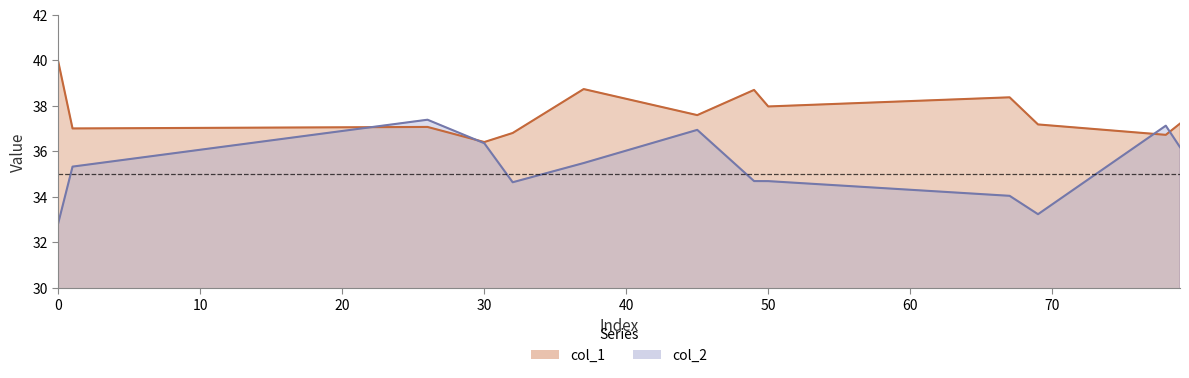

What is the total value across all series at 0?

72.8